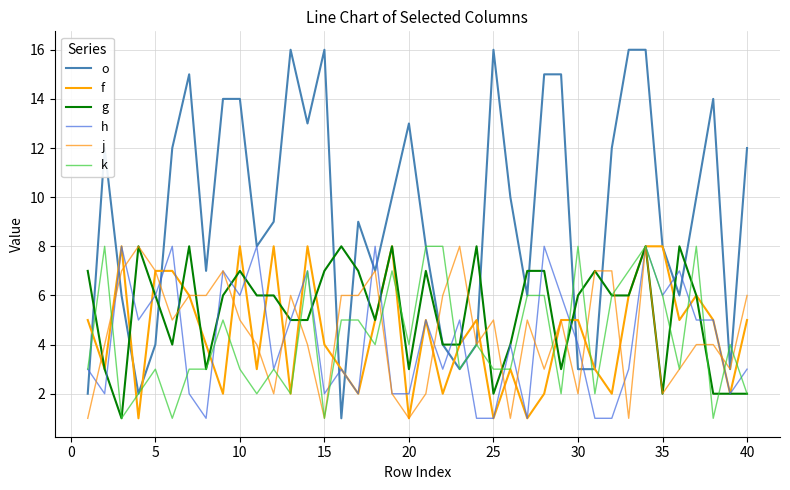

Reading left to right, what are all the values shown in this chart?

o: 2	12	6	2	4	12	15	7	14	14	8	9	16	13	16	1	9	7	10	13	8	4	3	4	16	10	6	15	15	3	3	12	16	16	8	6	10	14	3	12
f: 5	3	8	1	7	7	6	4	2	8	3	8	2	8	4	3	2	5	8	1	5	2	4	5	1	3	1	2	5	5	3	2	6	8	8	5	6	5	2	5
g: 7	3	1	8	6	4	8	3	6	7	6	6	5	5	7	8	7	5	8	3	7	4	4	8	2	4	7	7	3	6	7	6	6	8	2	8	6	2	2	2
h: 3	2	8	5	6	8	2	1	7	6	8	3	5	7	2	3	2	8	2	2	5	3	5	1	1	4	1	8	6	4	1	1	3	8	6	7	5	5	2	3
j: 1	4	7	8	7	5	6	6	7	5	4	2	6	4	1	6	6	7	2	1	2	6	8	4	5	1	5	3	5	2	7	7	1	8	2	3	4	4	3	6
k: 3	8	1	2	3	1	3	3	5	3	2	3	2	7	1	5	5	4	7	4	8	8	3	4	3	3	6	6	2	8	2	6	7	8	6	3	8	1	4	2